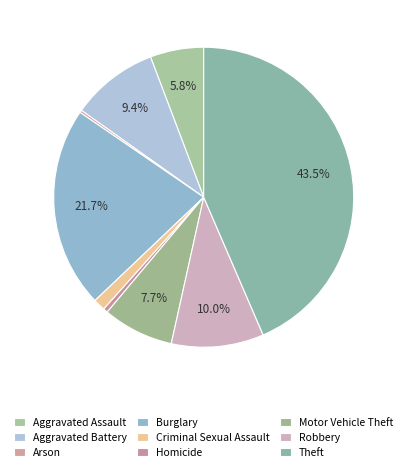

What is the ratio of the value at Theft to the value at Aggravated Battery?

4.6